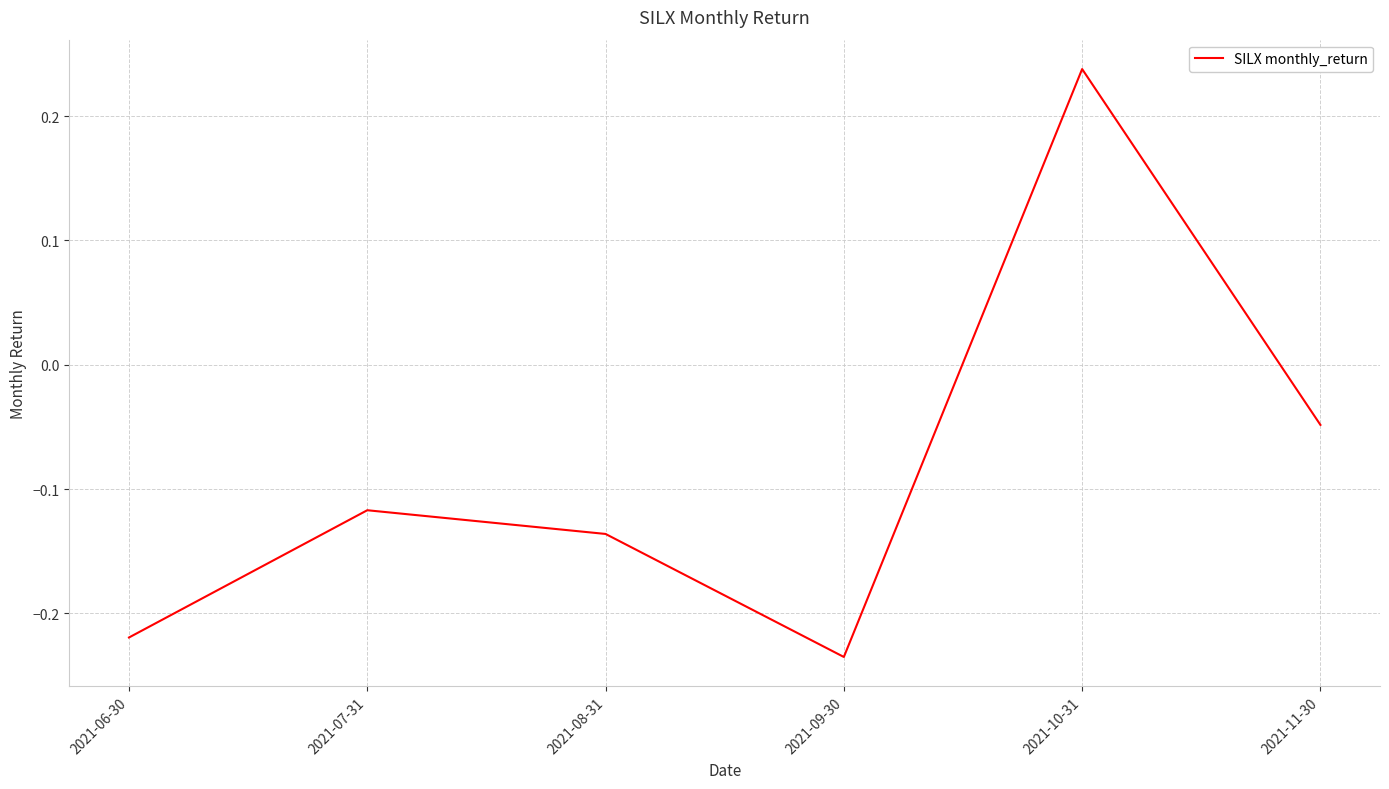

How many values are below 0?

5